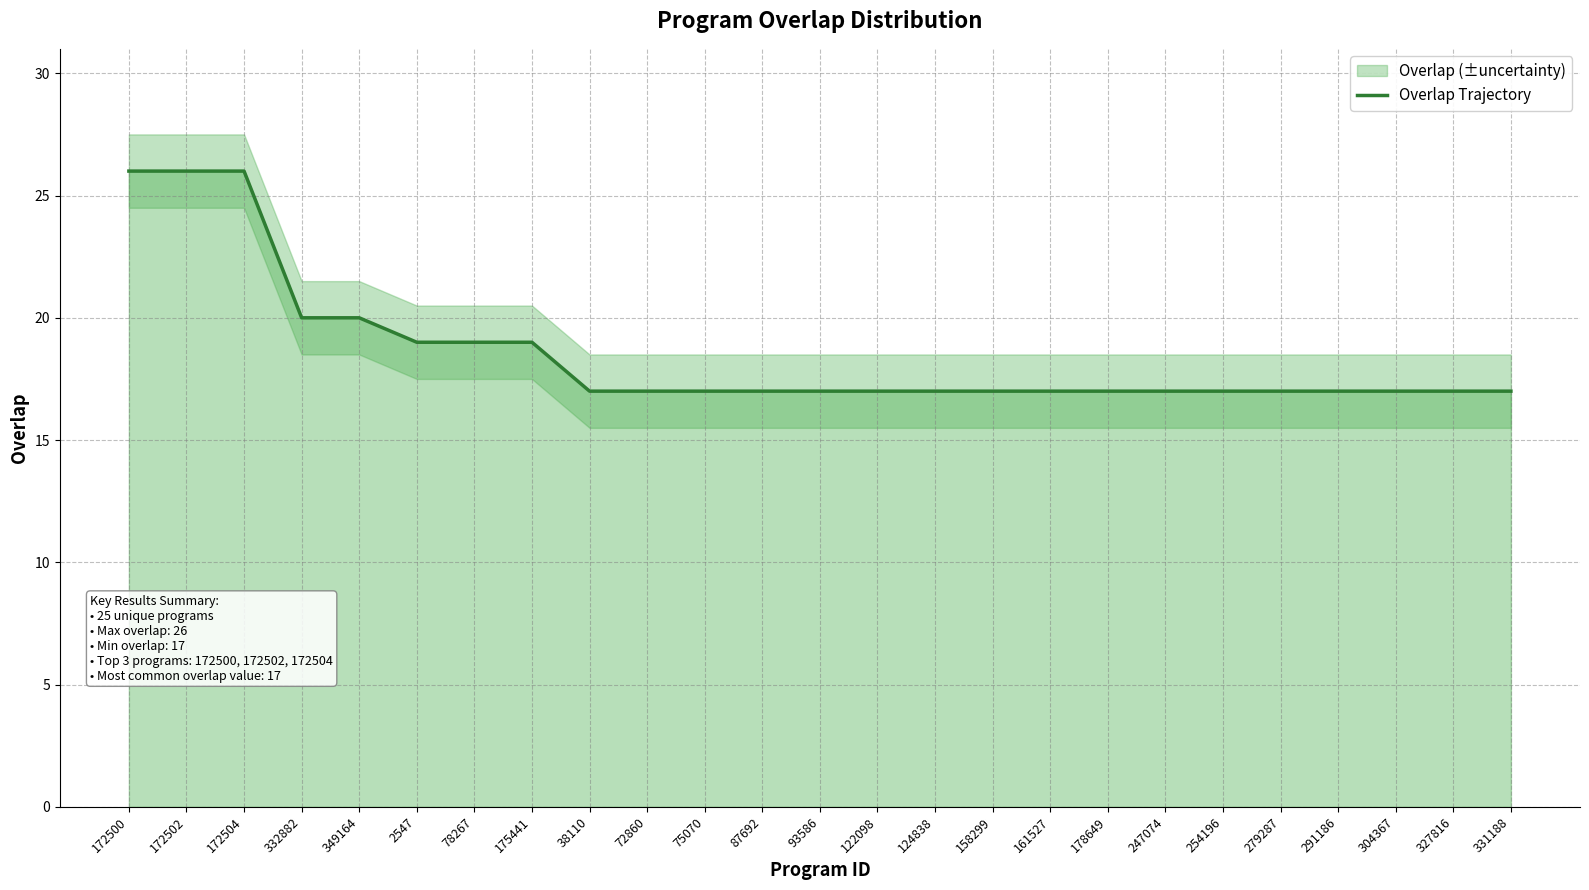

Which category has the highest value across all series?

172500